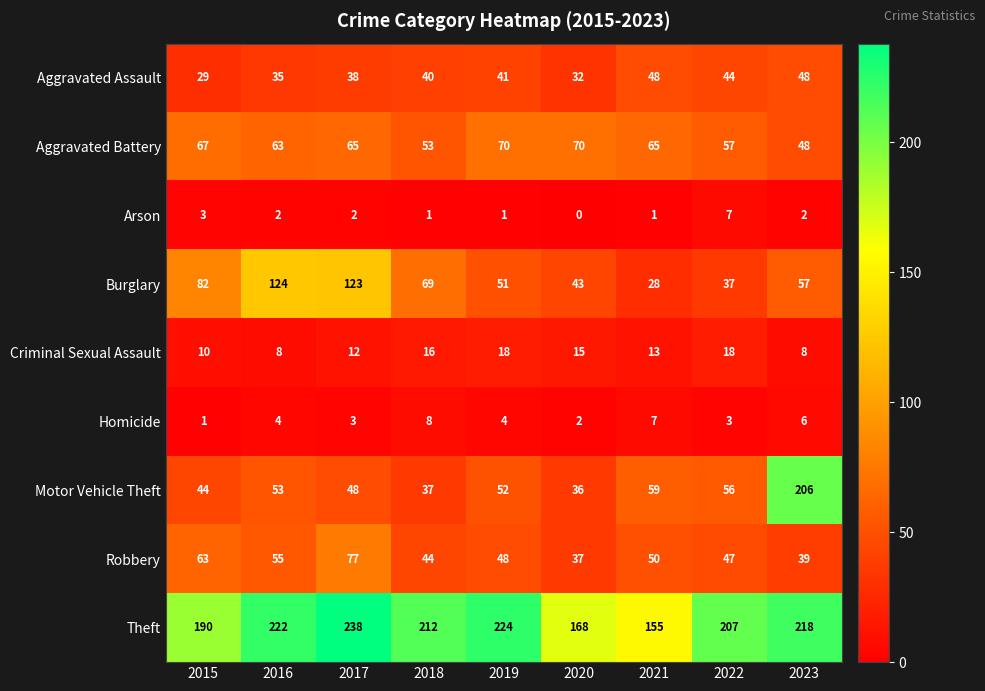

True or false: Theft has a value of 218 at 2023.

True